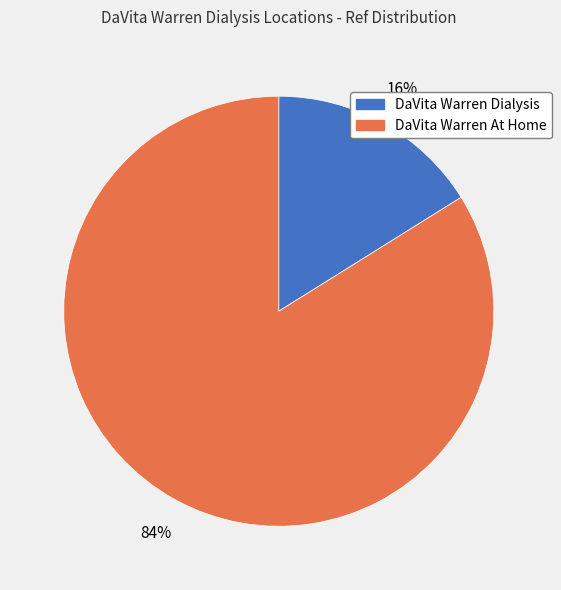

What is the majority slice?

DaVita Warren At Home